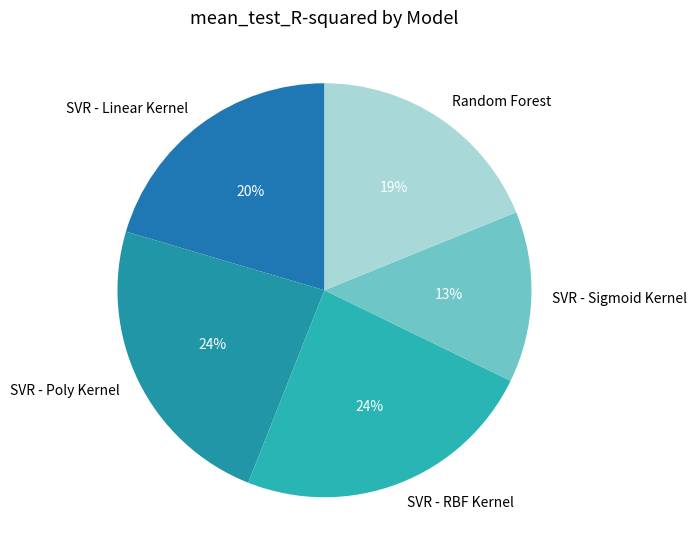

Is SVR - RBF Kernel the majority of the pie?

No